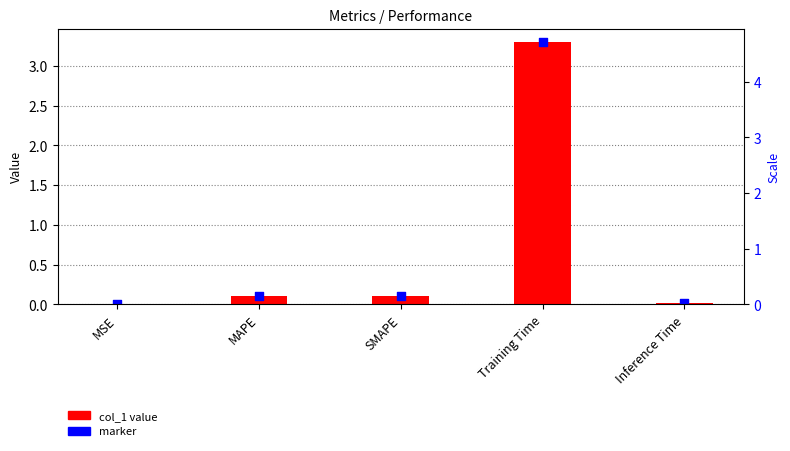

Which series has the largest total across all categories?

col_1 value